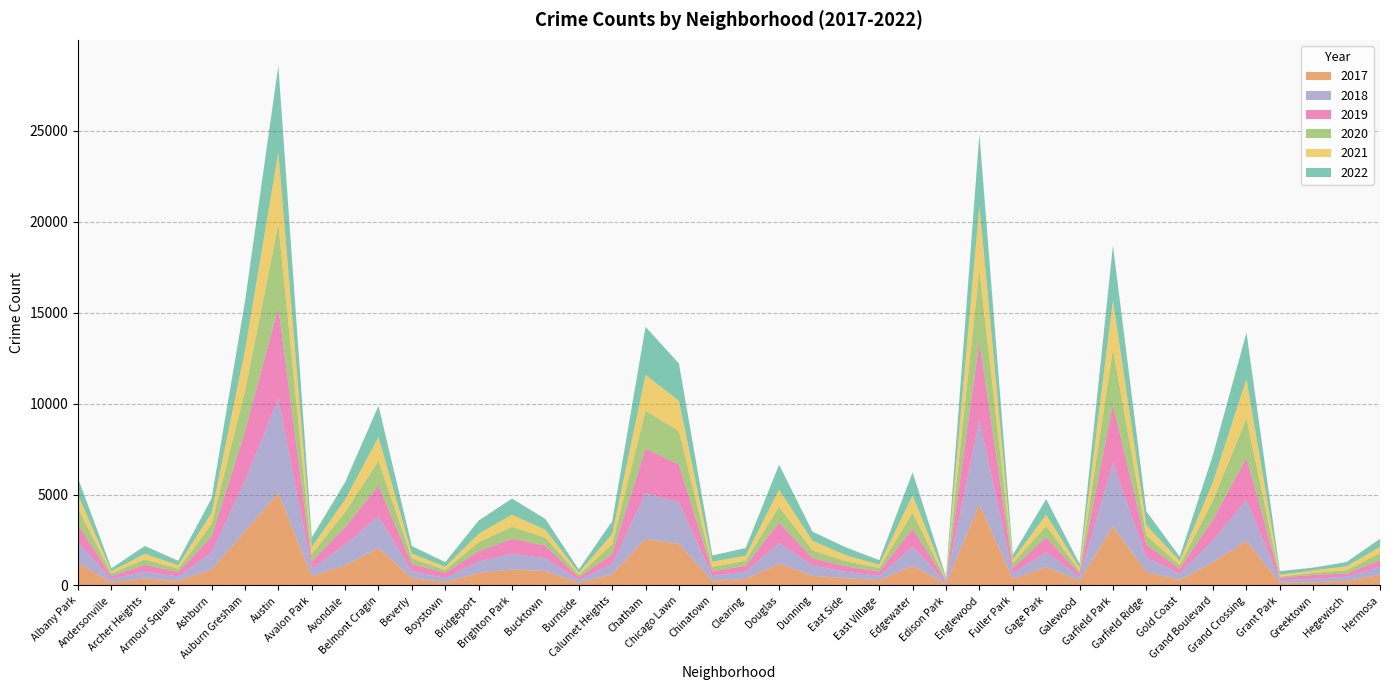

Reading left to right, list all the values displayed in this chart.

2017: 1252	171	391	251	878	2973	5095	509	1107	2066	404	188	697	878	795	145	620	2566	2288	253	360	1200	531	397	296	1082	87	4472	365	1019	265	3257	742	311	1281	2456	154	176	246	588
2019: 968	166	368	249	872	2700	5008	405	957	1687	385	287	568	828	694	142	561	2441	2076	253	322	1140	407	298	248	972	76	4310	308	825	189	3226	728	261	1153	2328	138	220	171	365
2021: 767	123	303	193	629	2237	3971	395	692	1313	265	173	474	664	435	130	559	1973	1675	293	274	944	530	325	180	970	62	3519	200	613	170	2688	565	233	1015	2160	104	140	217	350
2020: 870	147	303	169	686	2213	4578	400	826	1357	315	153	493	654	431	126	538	2084	1834	239	276	857	419	290	191	873	75	3952	259	612	154	3018	494	198	1052	2158	60	107	181	382
2018: 1117	183	374	248	924	2787	5162	401	1142	1736	386	224	616	869	704	160	554	2513	2281	273	409	1131	571	354	230	1064	75	4607	289	816	201	3485	789	342	1205	2250	141	185	240	442
2022: 918	155	436	247	793	2685	4746	519	949	1714	413	259	718	886	595	175	696	2636	2048	337	419	1368	500	431	248	1258	99	3950	260	867	209	3011	761	236	1492	2548	191	153	236	438